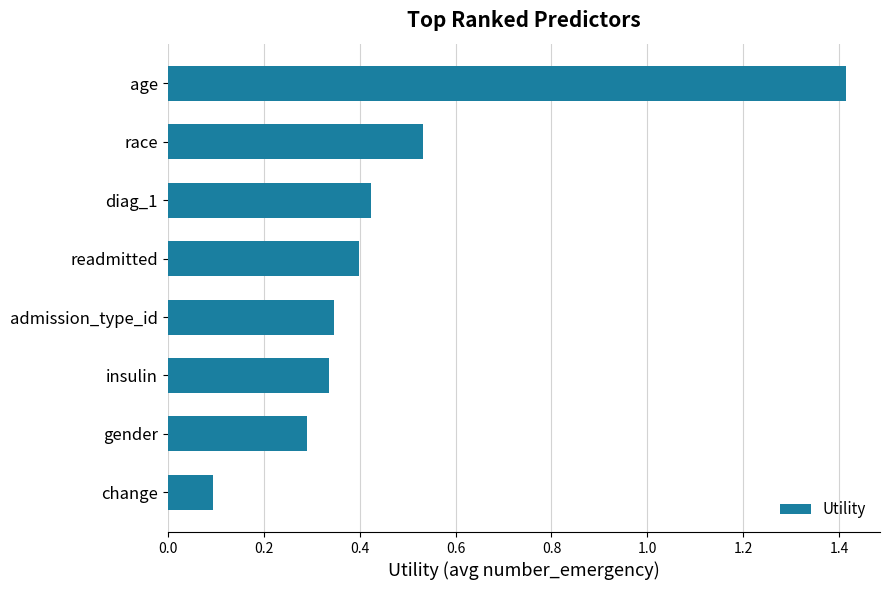

True or false: the data shows 0.4 at diag_1.

True